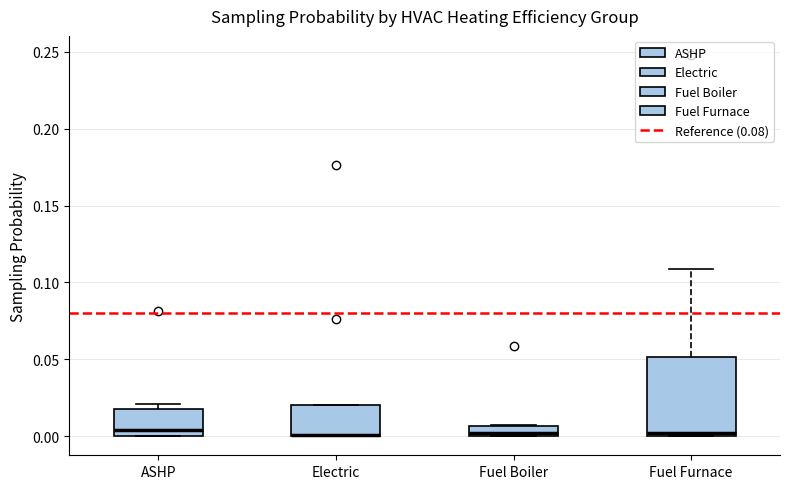

Comparing the boxes themselves (not the whiskers), which one is the tallest?

Fuel Furnace